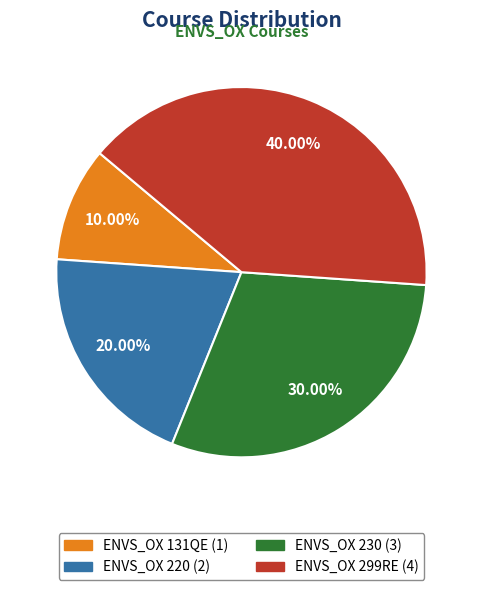

To the nearest percent, what is the difference between the ENVS_OX 230 and ENVS_OX 131QE slice percentages?

20%